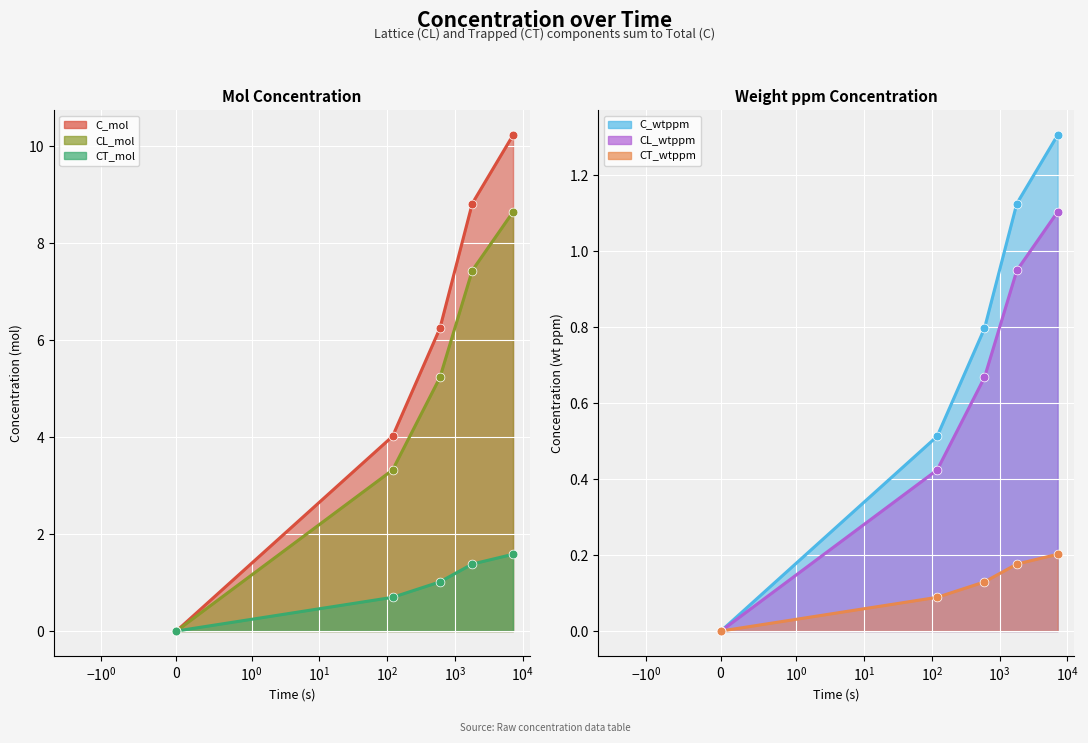

Which series has the largest Y range (max minus min)?

C_mol